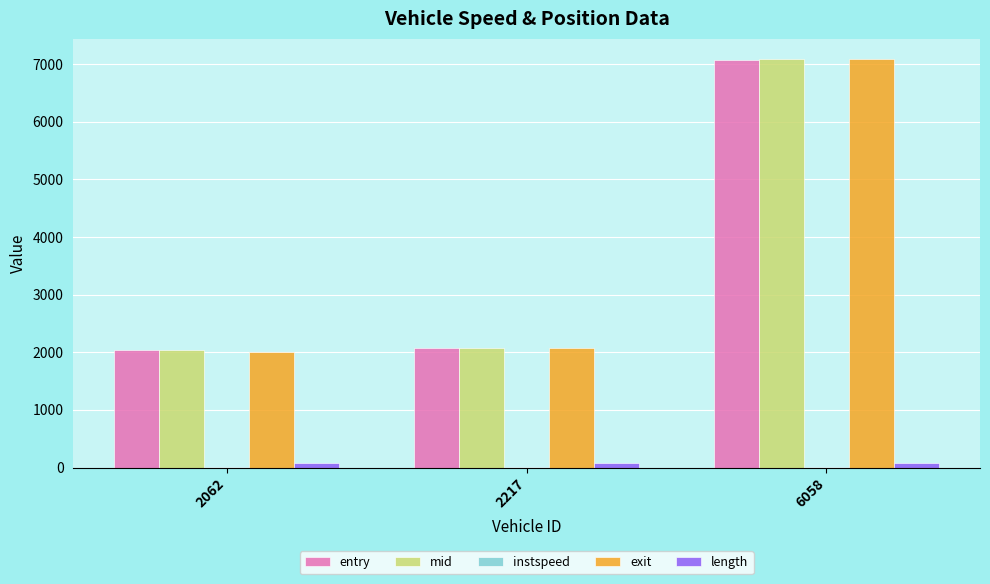

The length series shows 83.2 at 6058. True or false?

True